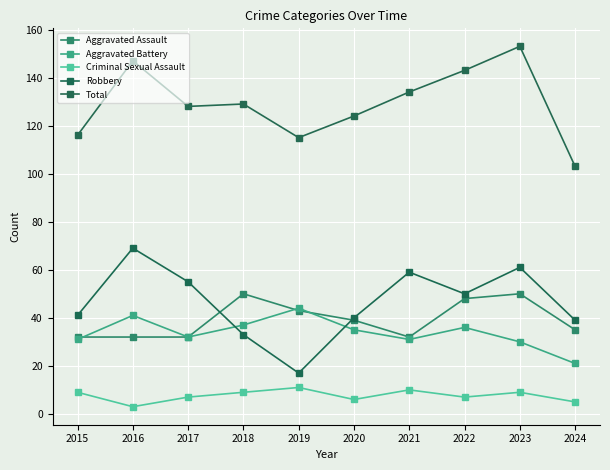

At which category does Robbery reach its first local peak?

2016